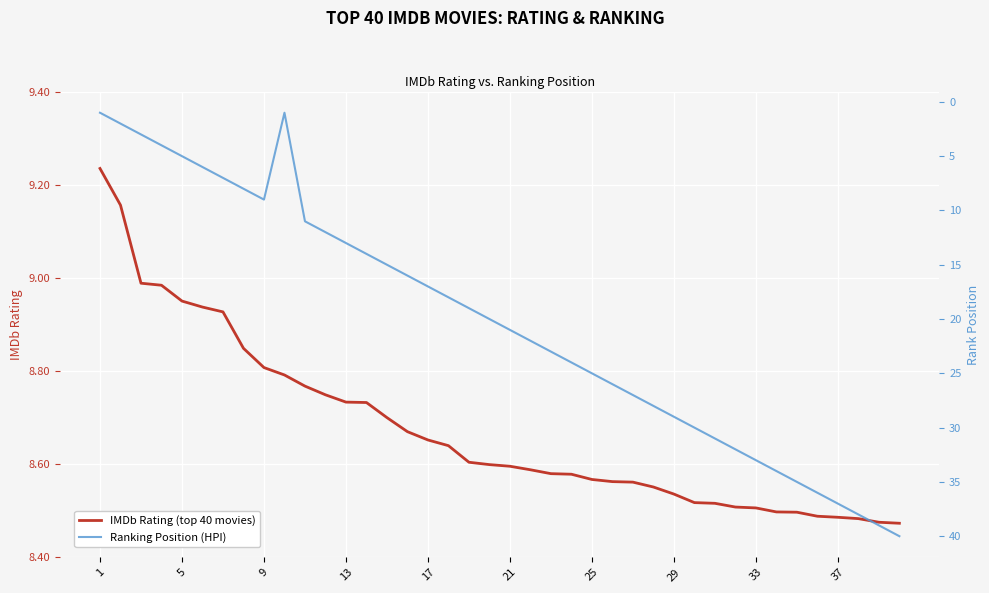

The value of IMDb Rating (top 40 movies) at 9 is 8.8. True or false?

True